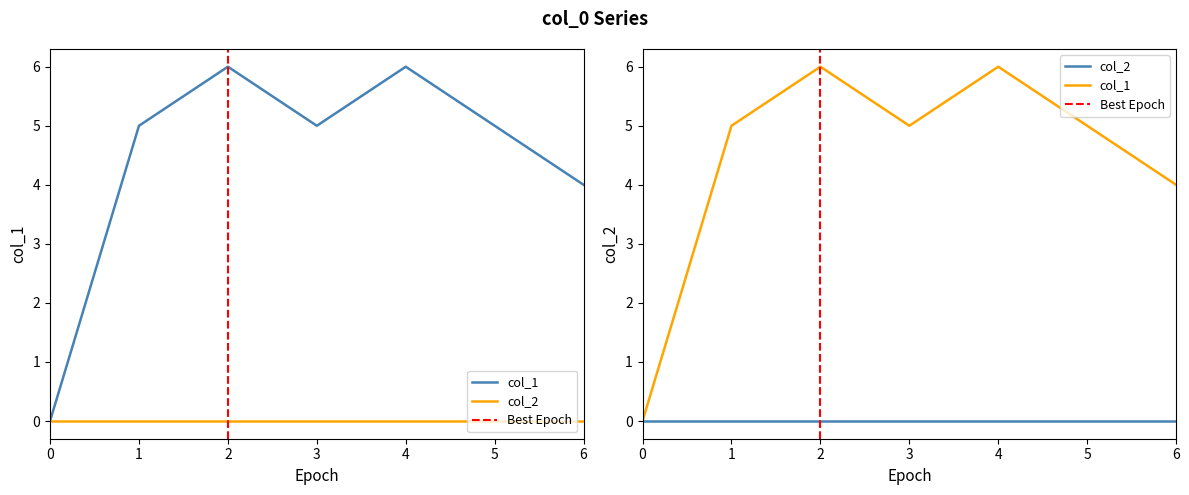

What is the maximum value shown in the chart?

6